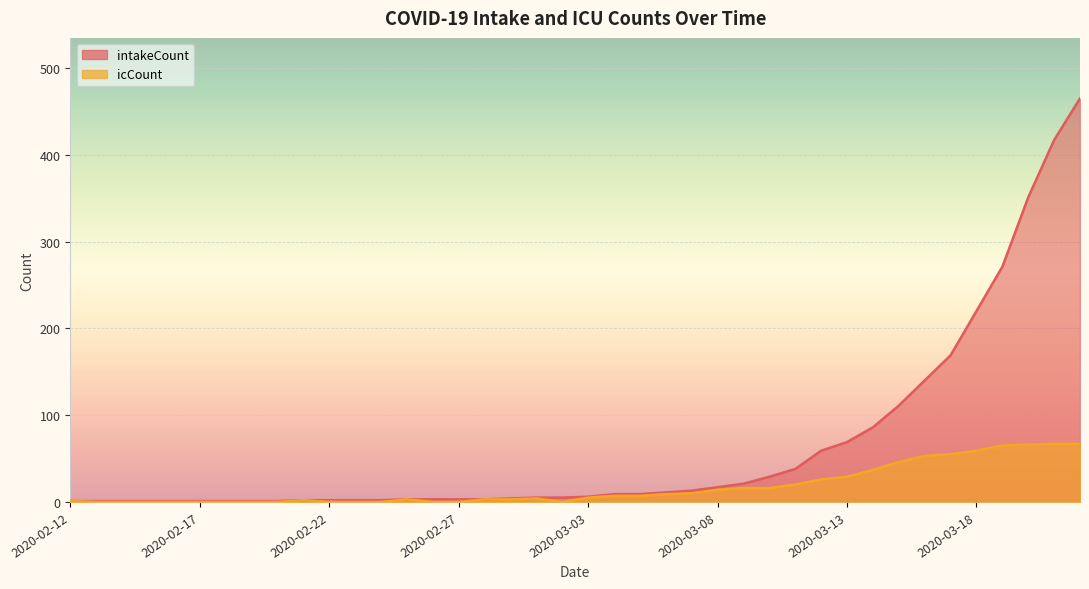

At which category is the sum across all series the highest?

2020-03-22